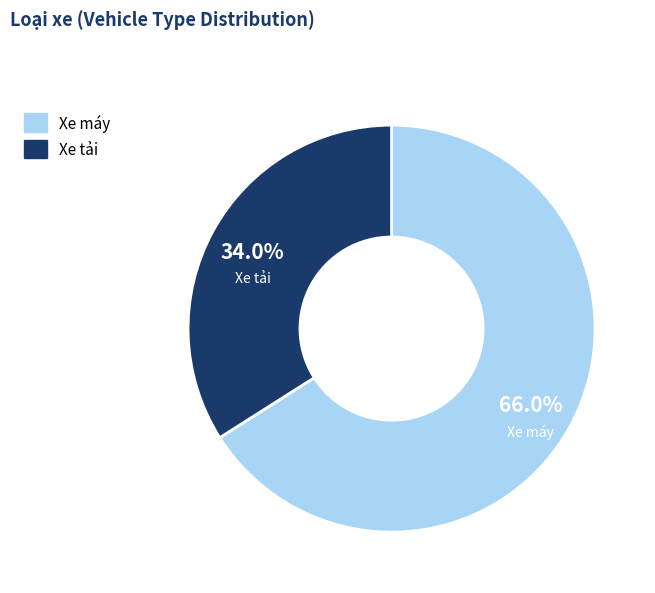

How many segments does this pie chart have?

2